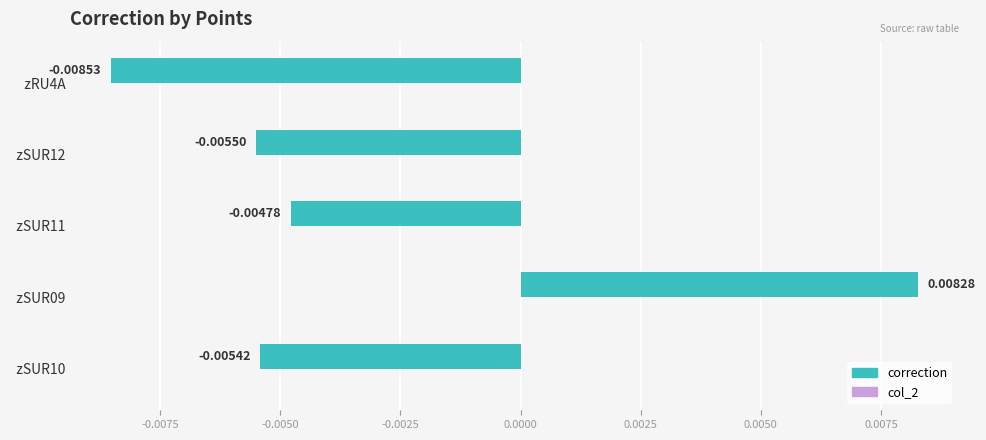

Which has a higher value,   zSUR10 or   zRU4A?

  zSUR10